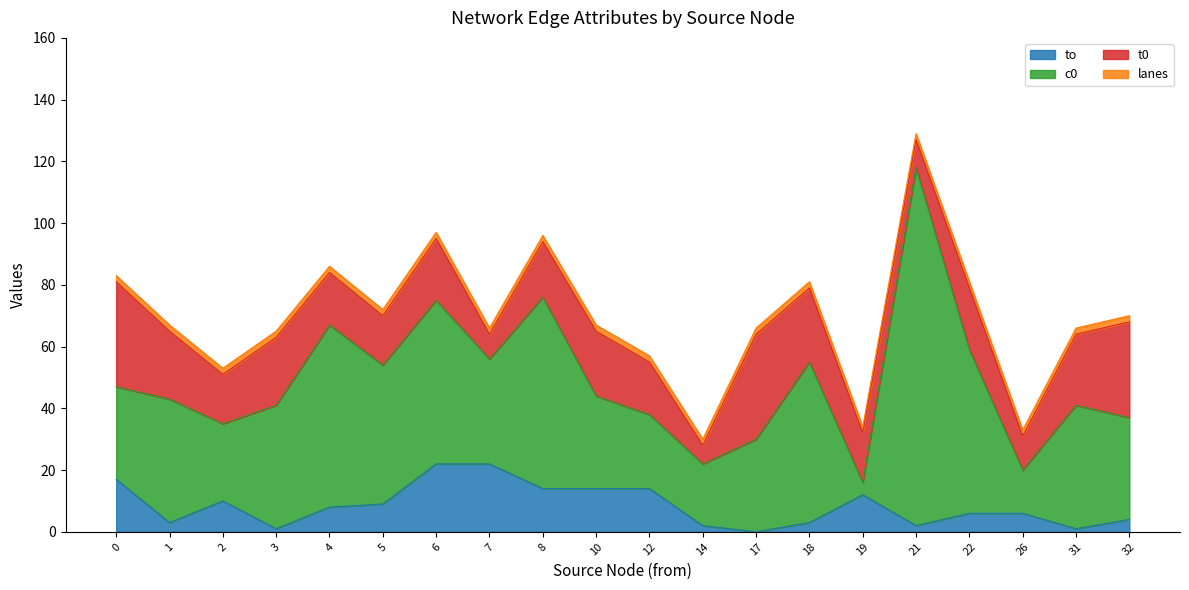

Which series has the widest spread of values?

c0